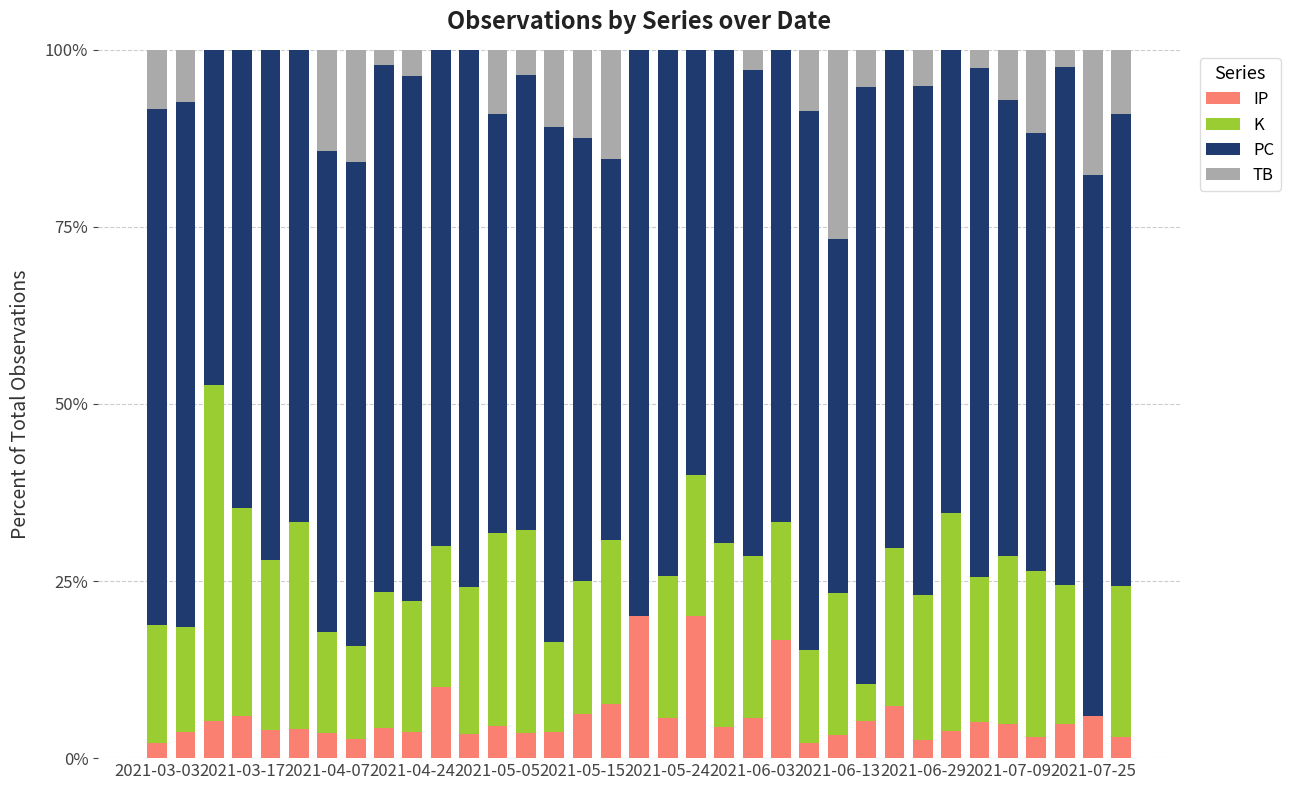

What is the highest value of the IP series?

20.0